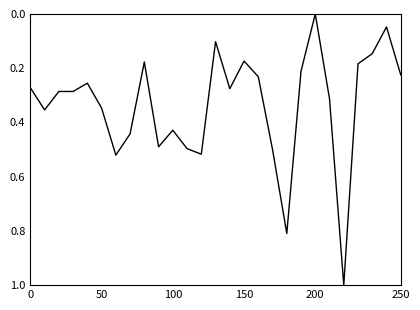

What is the difference between the maximum and minimum values?

1.0